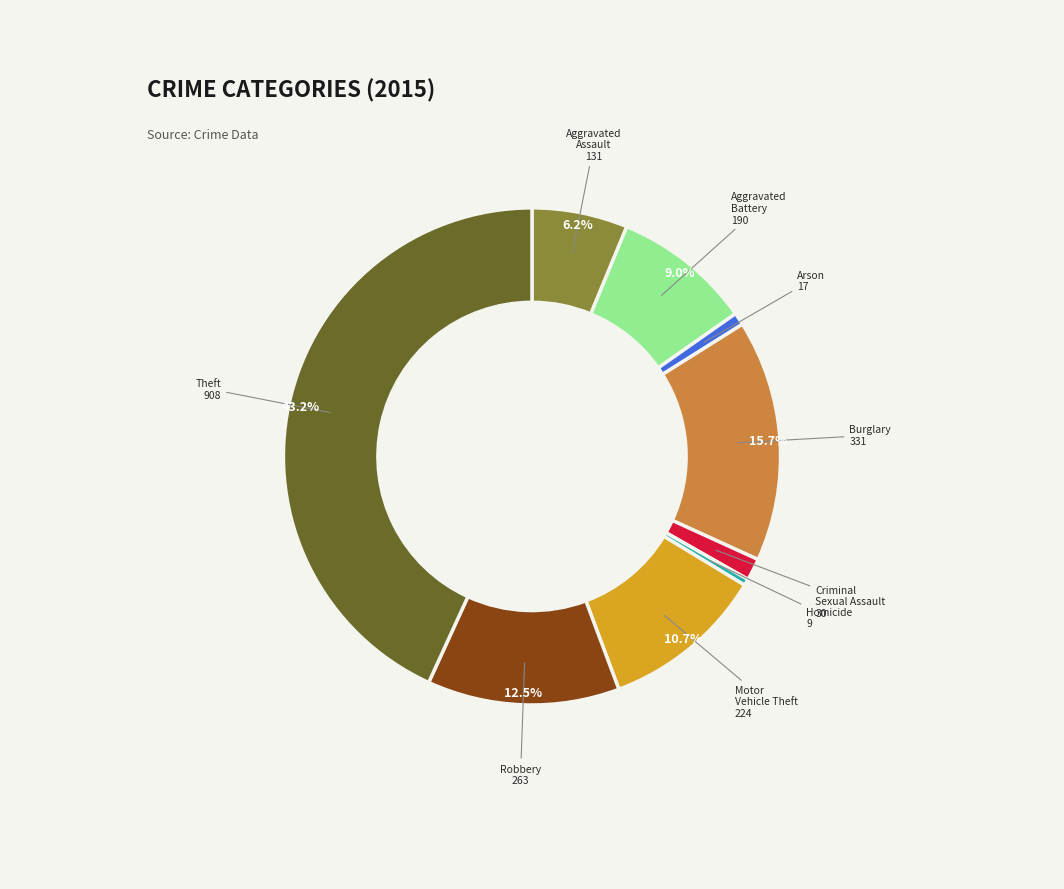

Between Aggravated Assault and Homicide, which is larger?

Aggravated Assault